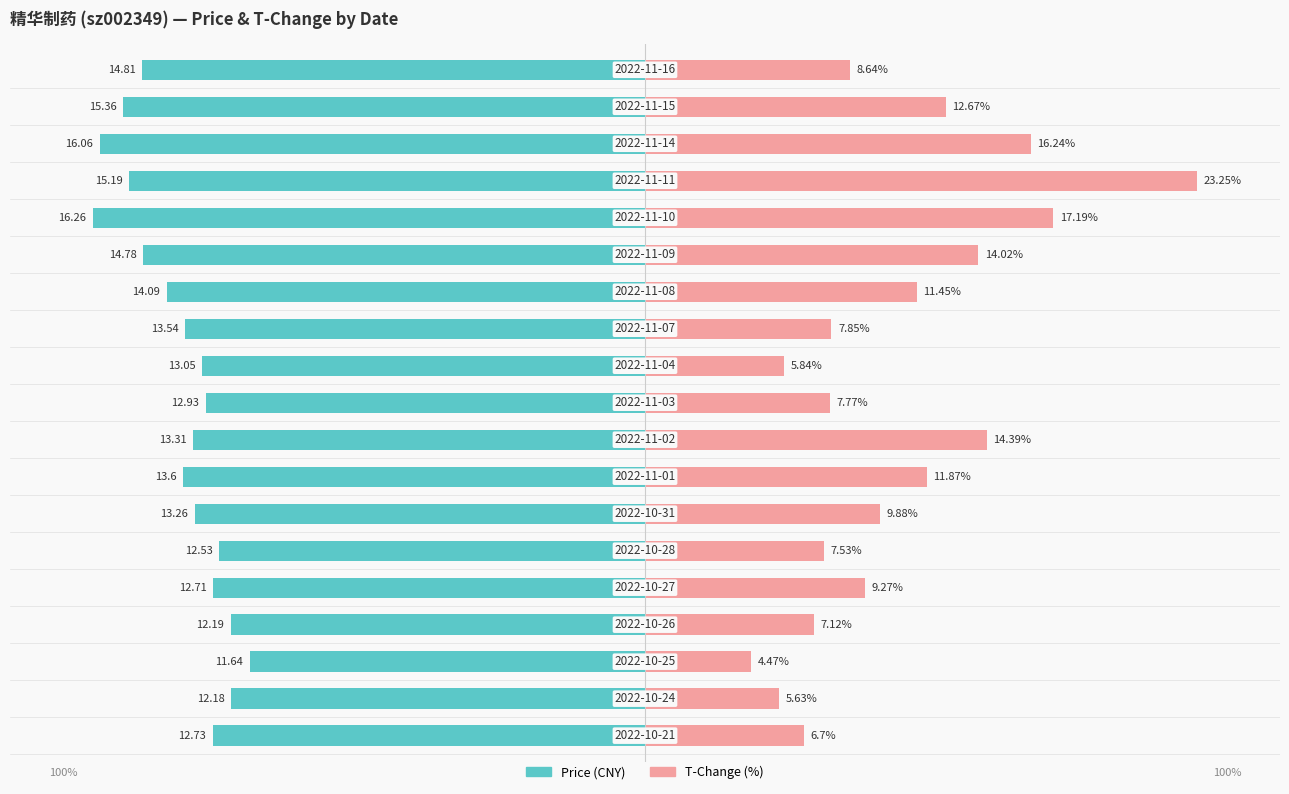

Which series has the largest range (max minus min)?

t_change